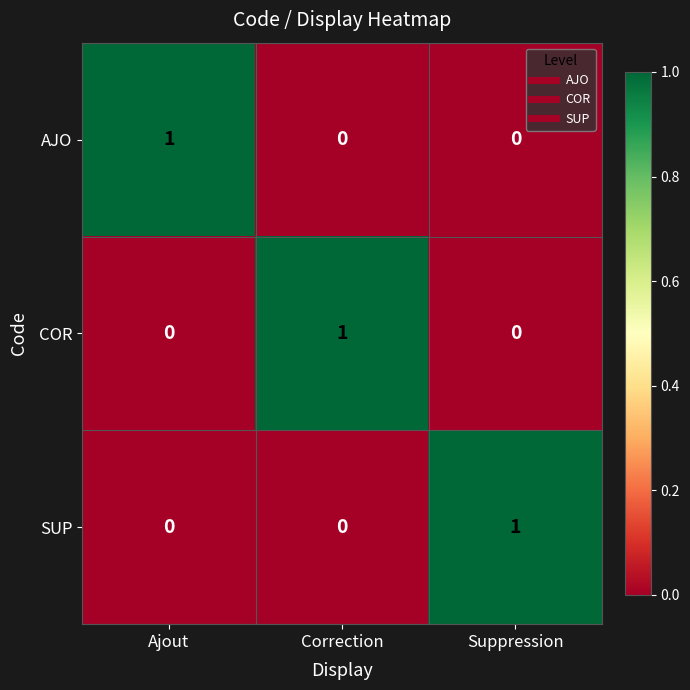

What is the difference between the highest and lowest values at Suppression?

1